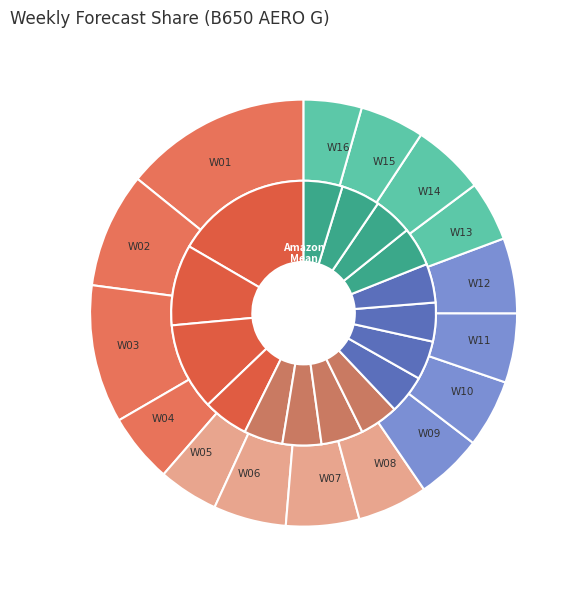

Which series changed the most between W01 and W04?

inner